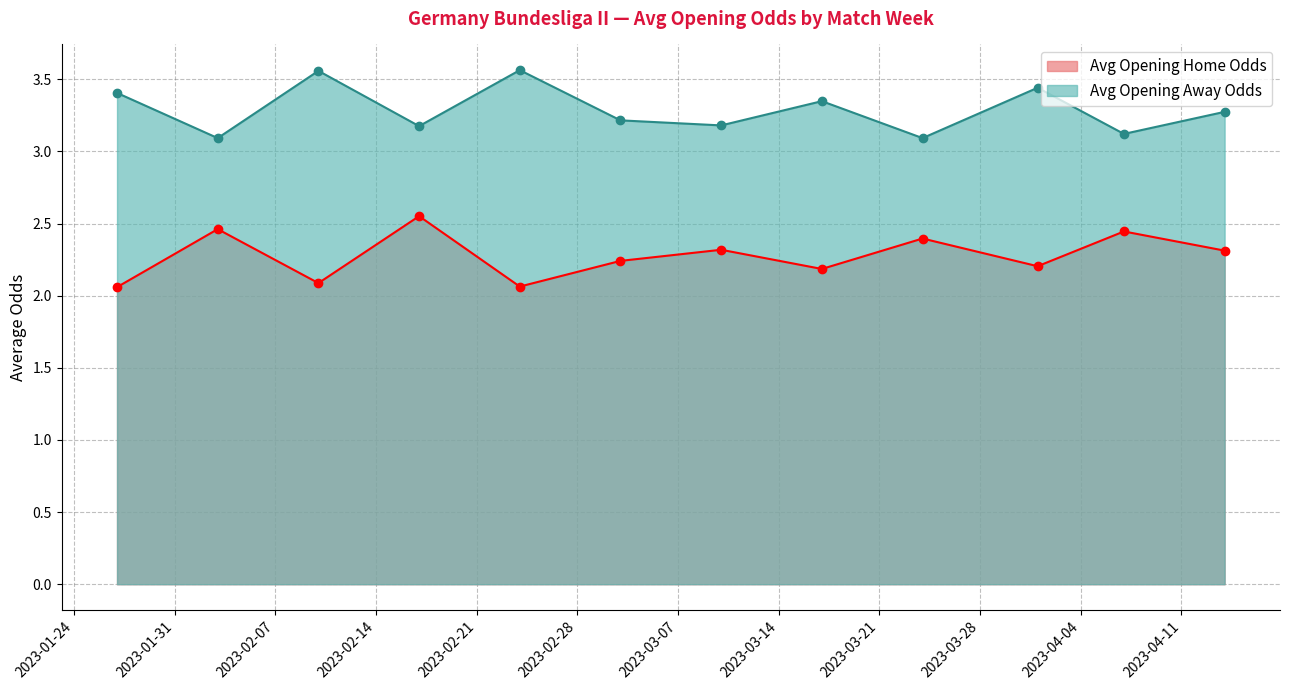

In Avg Opening Away Odds, how many points are lower than both neighbors (excluding endpoints)?

5